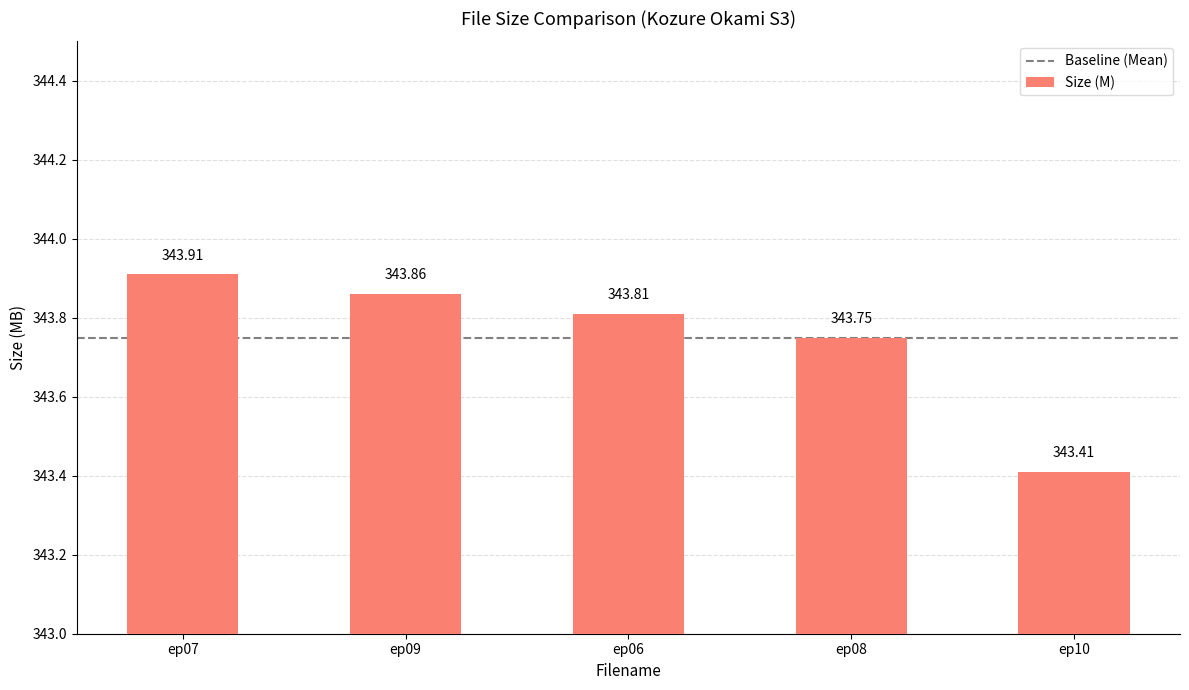

What is the maximum value shown in the chart?

343.9